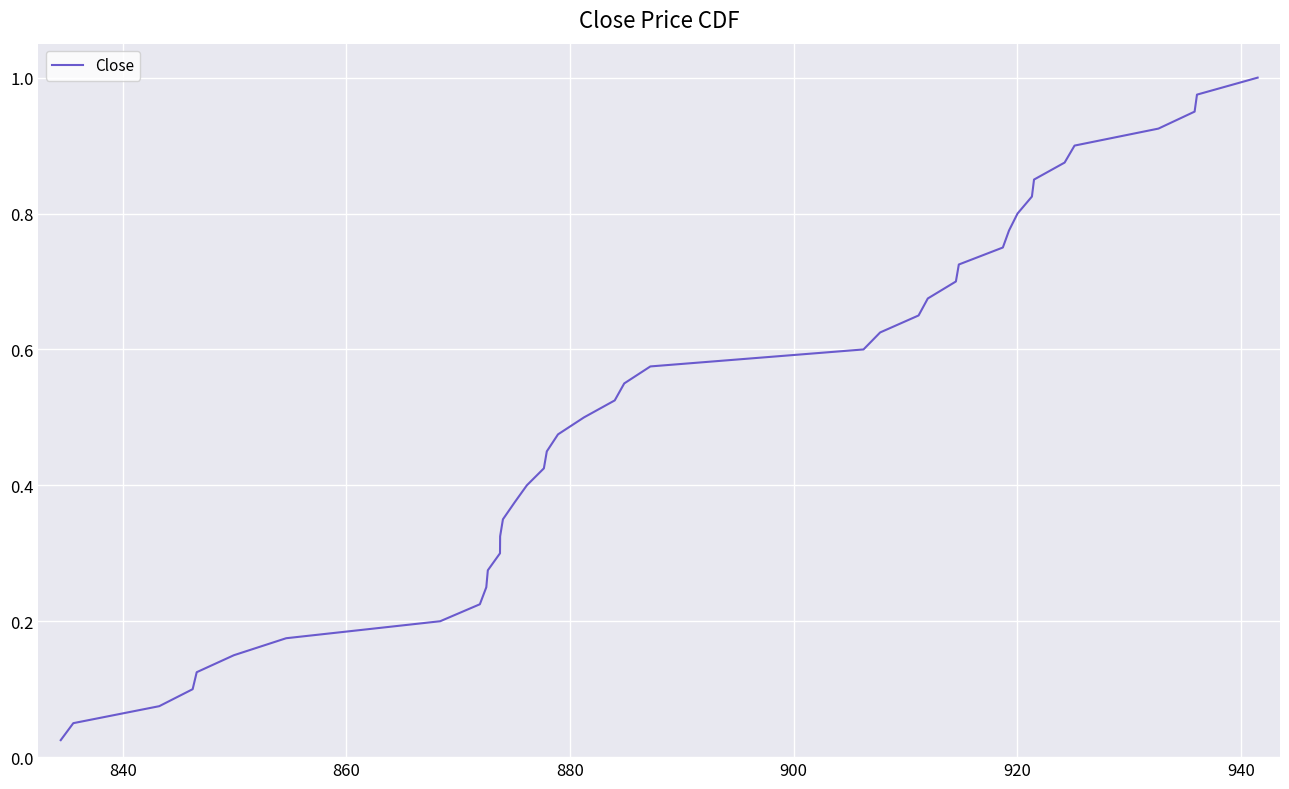

Does the chart display data point markers on the line(s)?

No